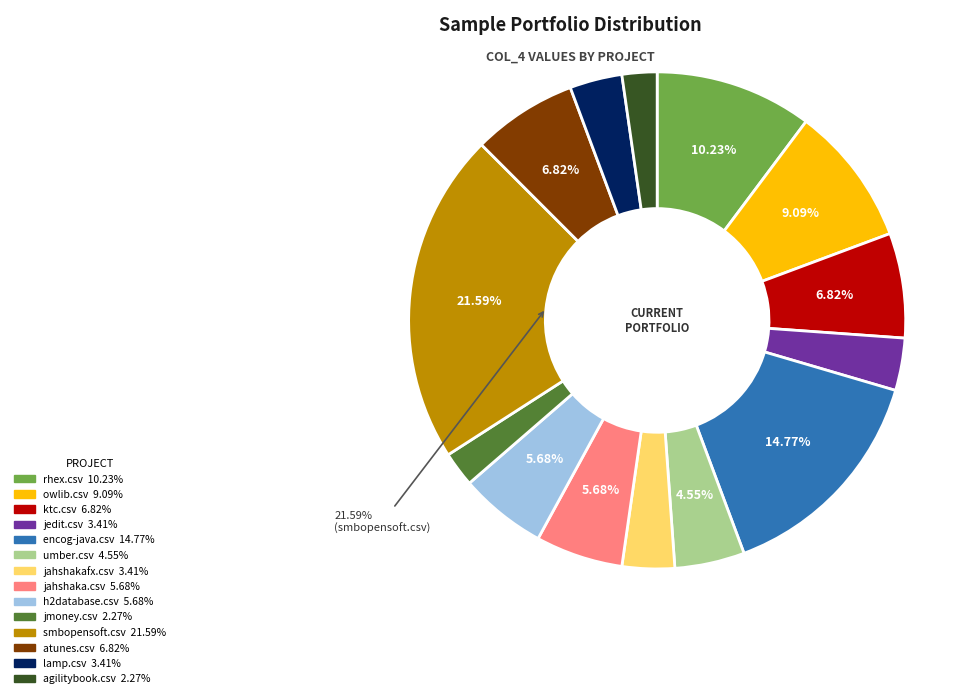

Does any single category account for the majority?

No